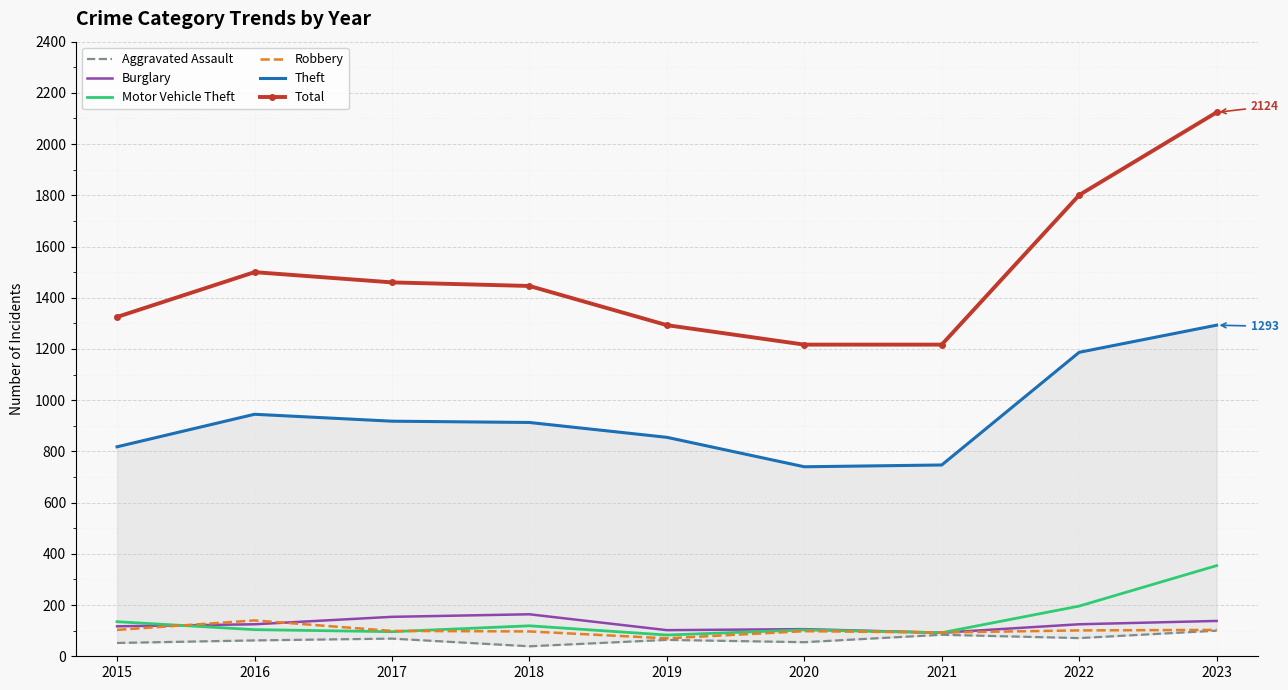

Where is Burglary nearest to the value 128?

2016